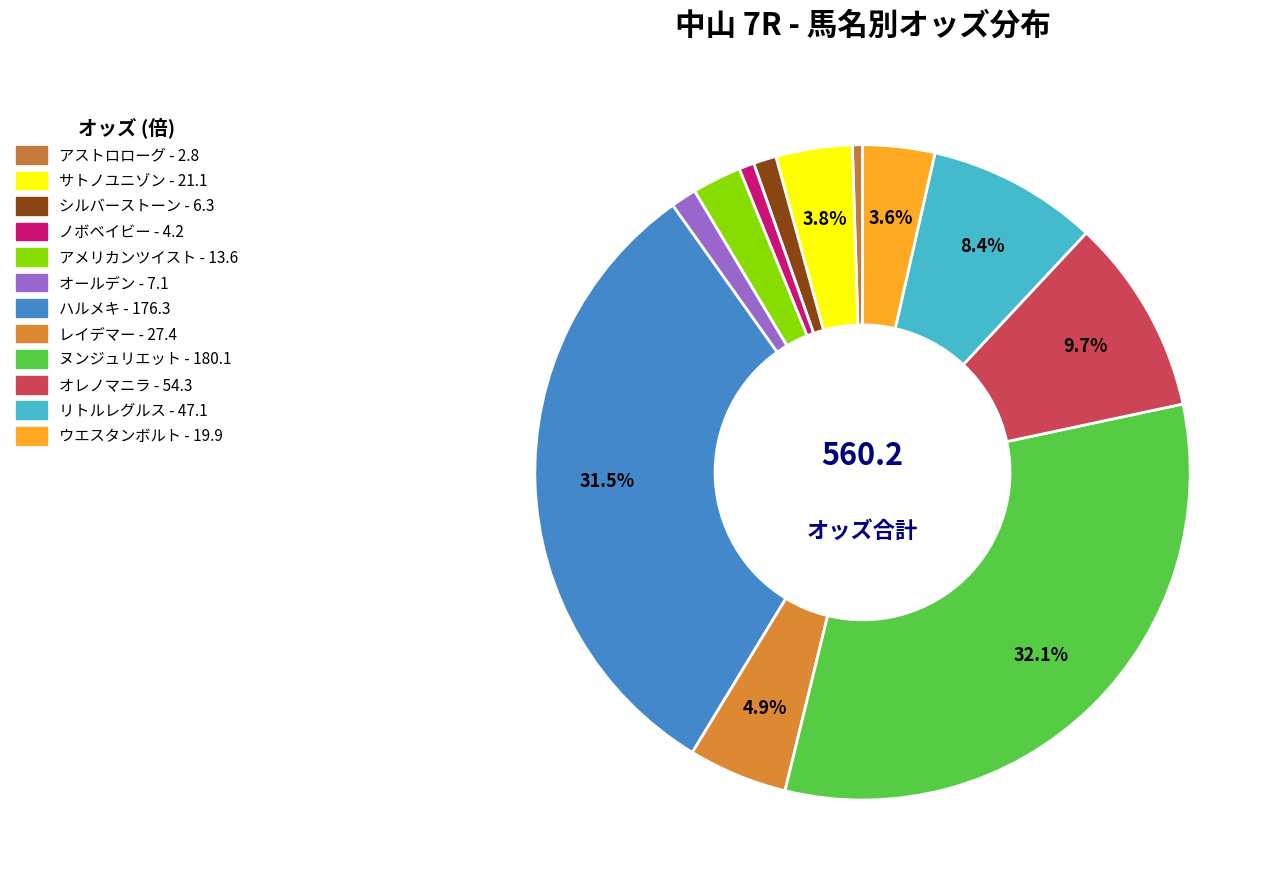

What percentage do サトノユニゾン and ノボベイビー together represent?

4.5%